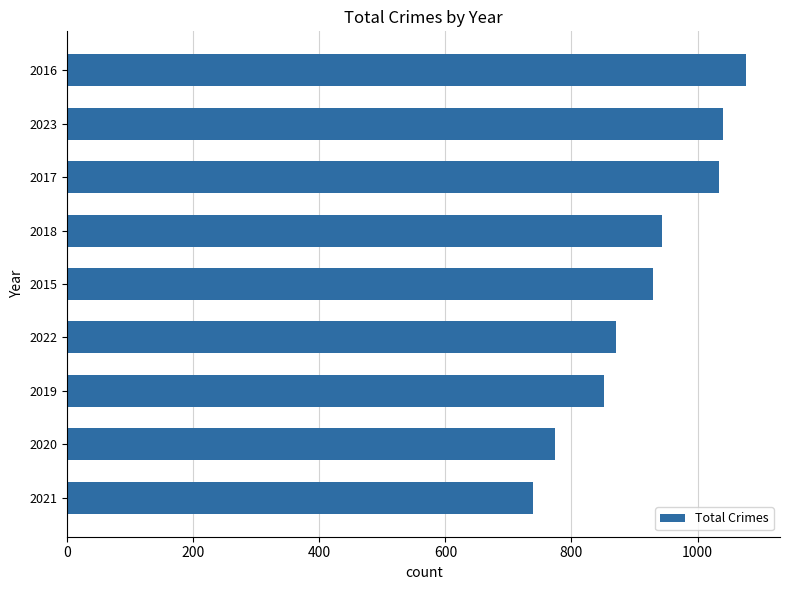

What is the change in value from 2018 to 2022?

-74